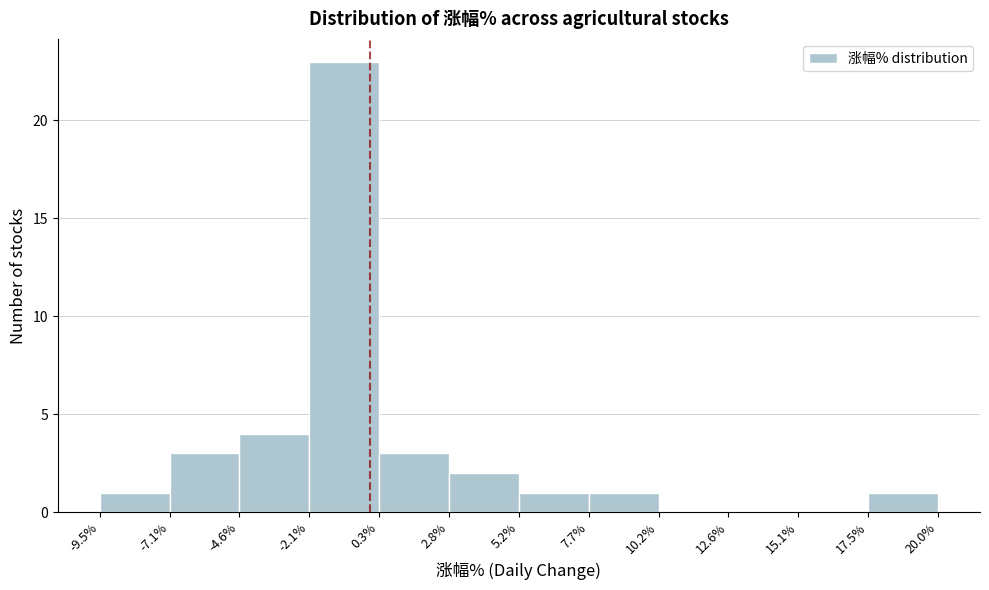

Reading left to right, transcribe this chart: for each bar, give the range it covers on the x-axis and its height. The values are not printed on the chart, so give them approximately, as read against the axis.

-9.5% to -7.1%: 1
-7.1% to -4.6%: 3
-4.6% to -2.1%: 4
-2.1% to 0.3%: 23
0.3% to 2.8%: 3
2.8% to 5.2%: 2
5.2% to 7.7%: 1
7.7% to 10.2%: 1
10.2% to 12.6%: 0
12.6% to 15.1%: 0
15.1% to 17.5%: 0
17.5% to 20.0%: 1